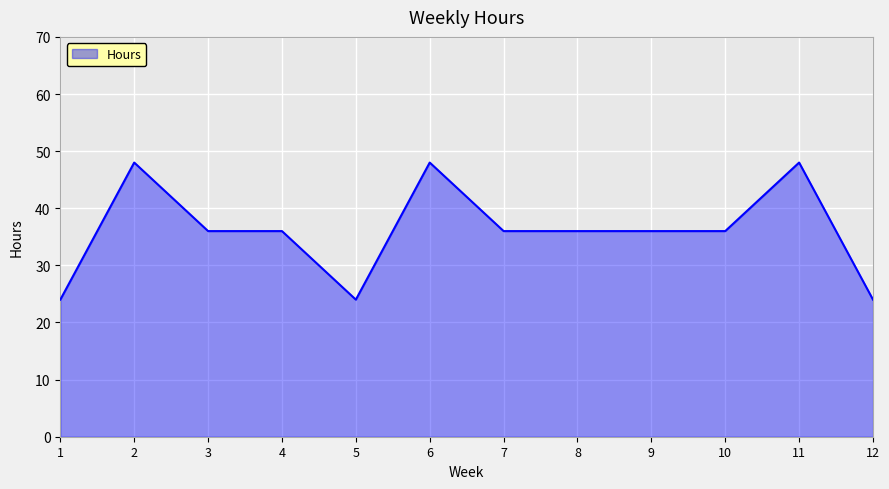

What is the ratio of the value at 11 to the value at 3?

1.3